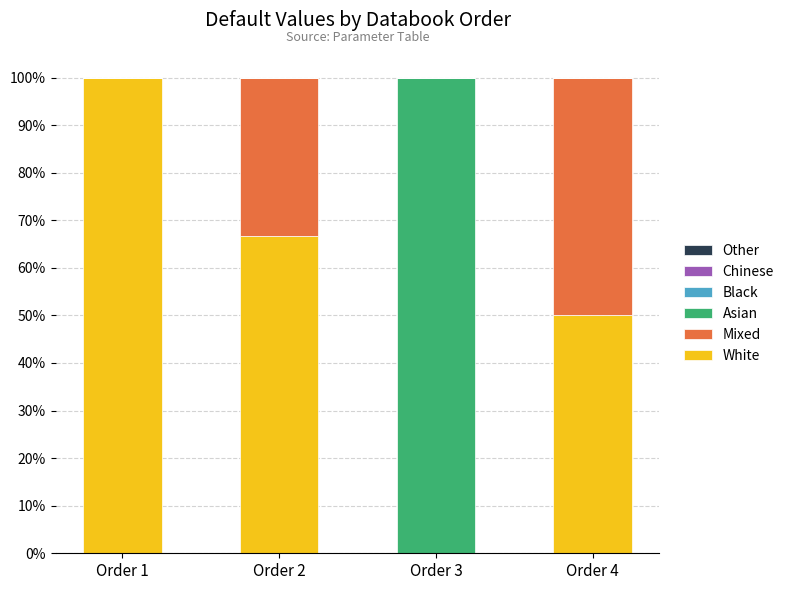

The value of Asian at Order 2 is -0.4. True or false?

False